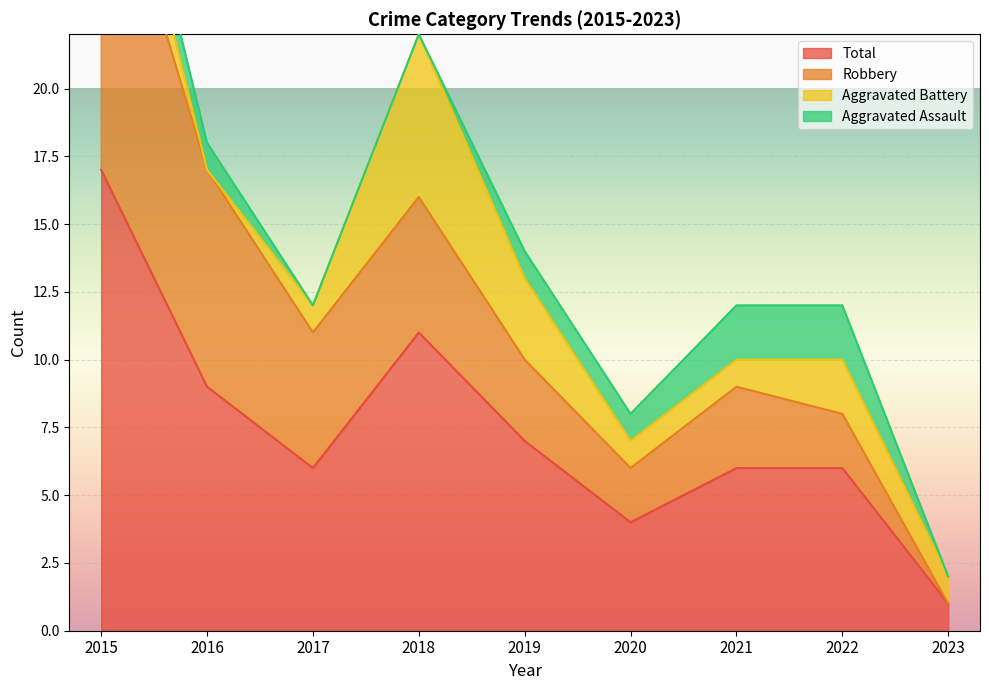

True or false: Aggravated Battery has a value of 1 at 2020.

True